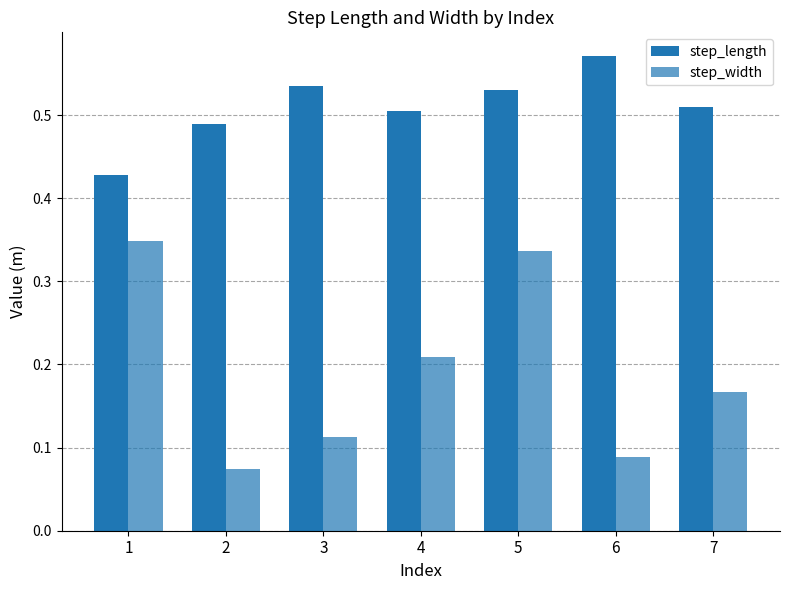

Reading right to left, transcribe all the data shown in this chart.

step_length: 0.5	0.6	0.5	0.5	0.5	0.5	0.4
step_width: 0.2	0.1	0.3	0.2	0.1	0.1	0.3